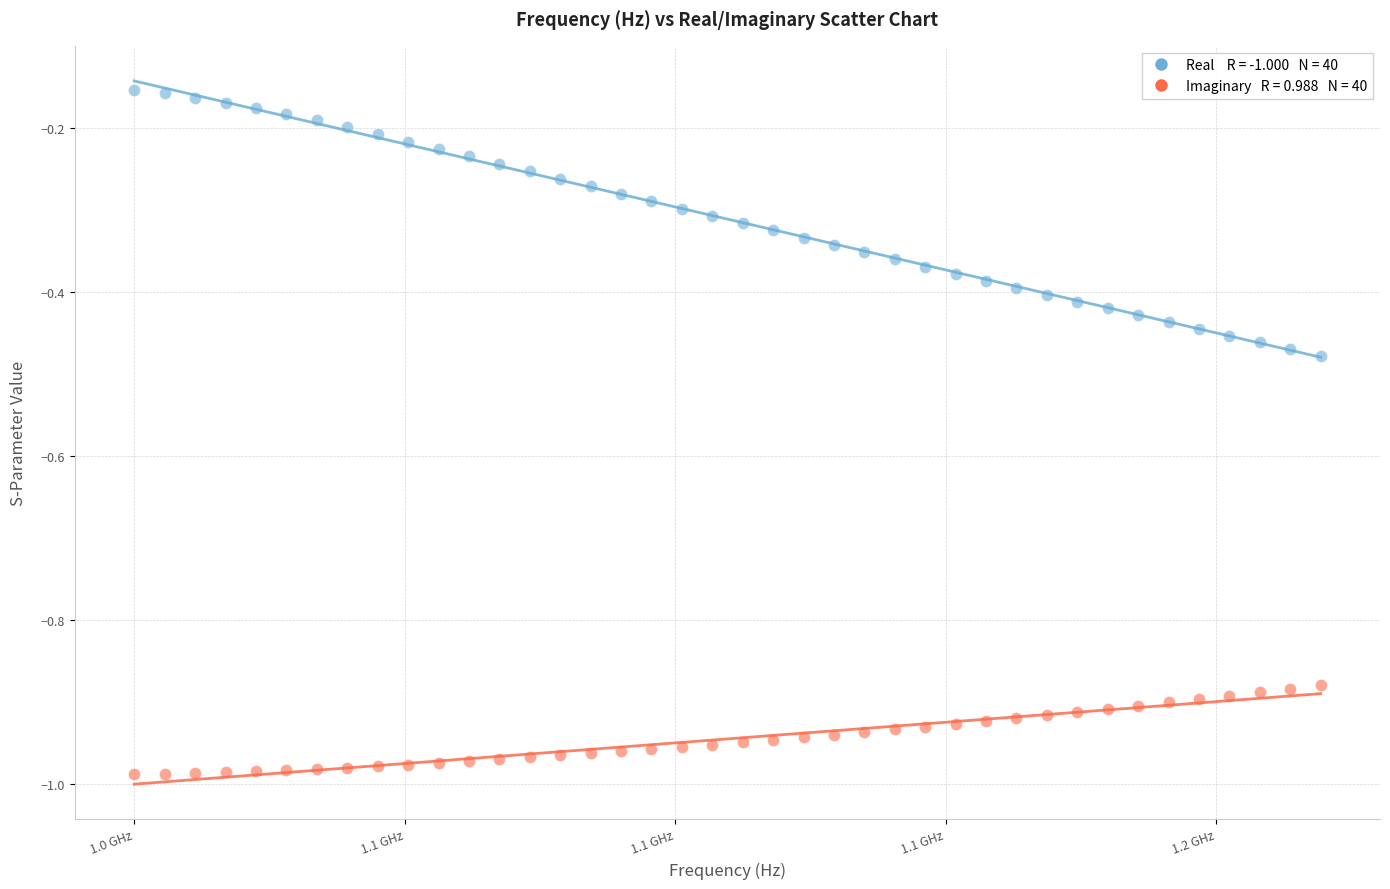

Across all data points, what is the range of X values (max minus min)?

219375000.0